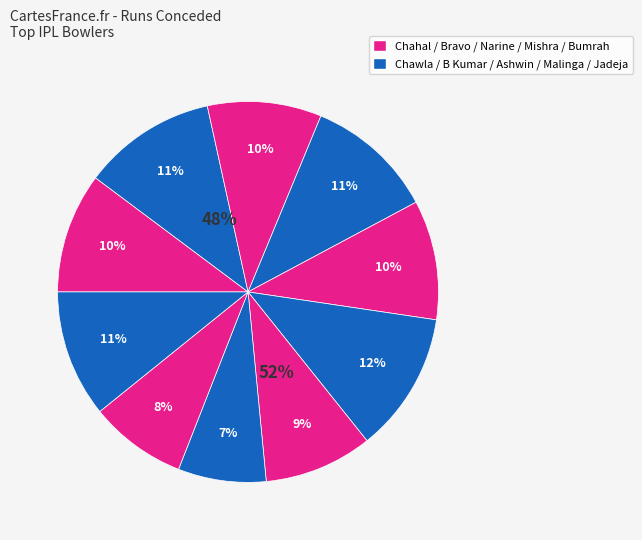

Rank the categories by value from lowest to highest.

SL Malinga, JJ Bumrah, A Mishra, DJ Bravo, SP Narine, YS Chahal, RA Jadeja, B Kumar, PP Chawla, R Ashwin